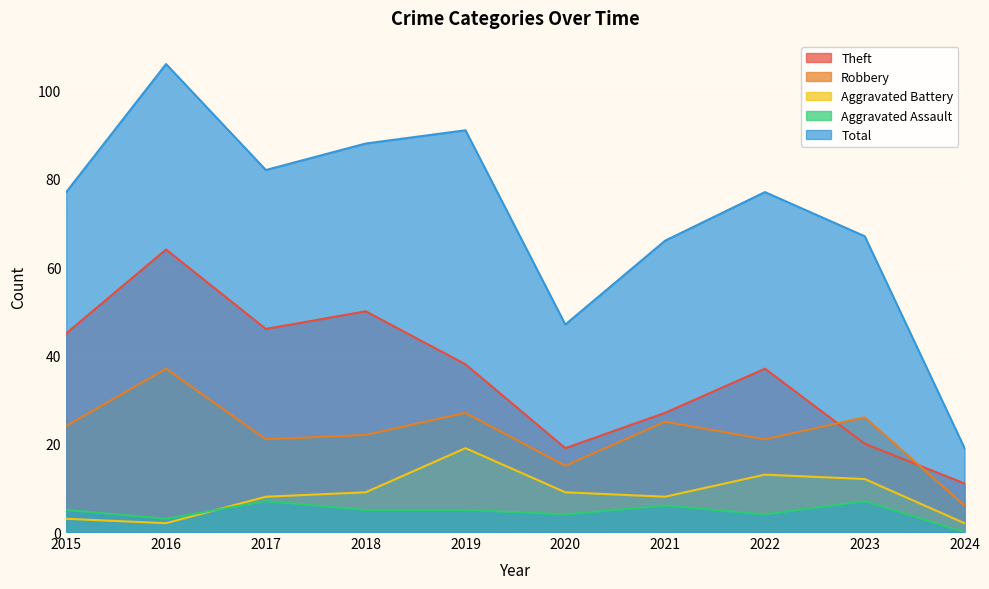

Which category has the lowest value in the Aggravated Battery series?

2016